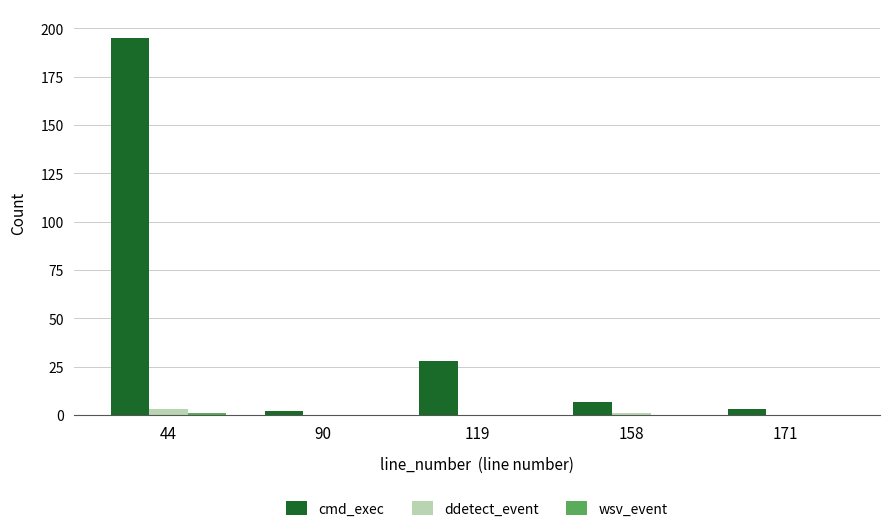

At which category is the sum across all series the highest?

44